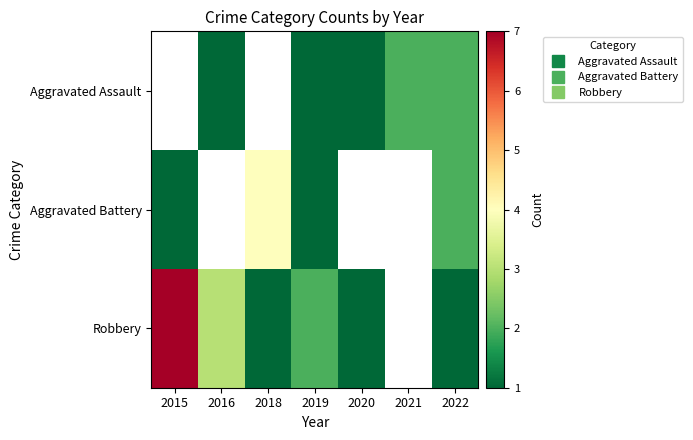

How many data points in Aggravated Battery are less than 2?

2